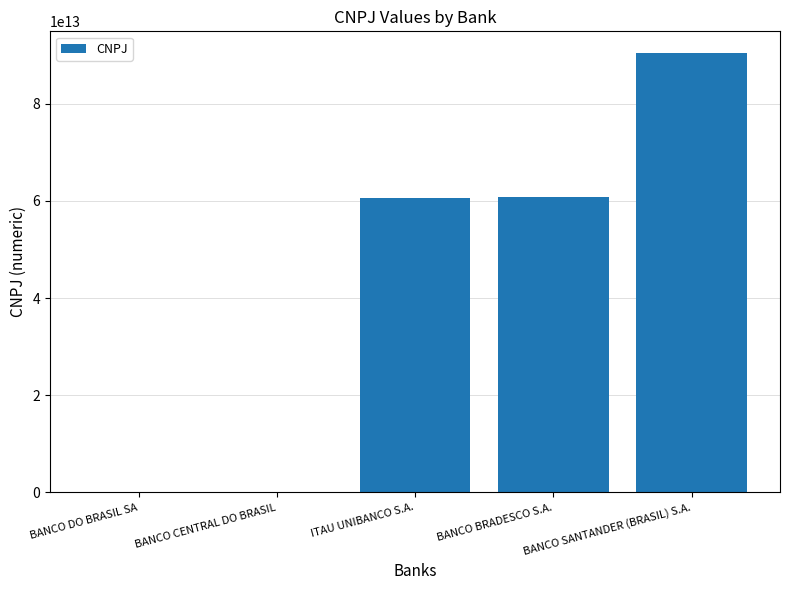

Is it true that the value at ITAU UNIBANCO S.A. is 60701190000104?

True